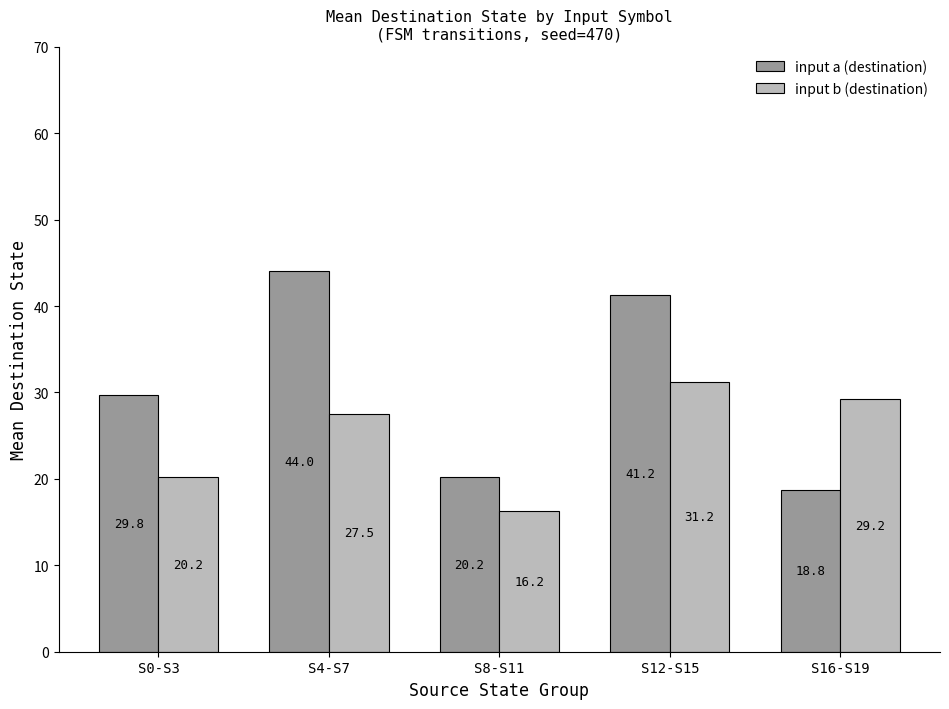

Is the value of input a (destination) at S4-S7 greater than the value of input b (destination) at S4-S7?

Yes